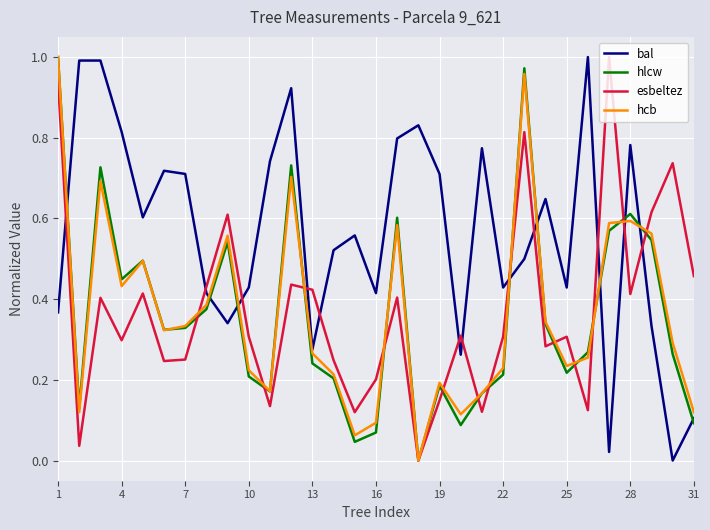

How many intersections are there between bal and esbeltez?

12